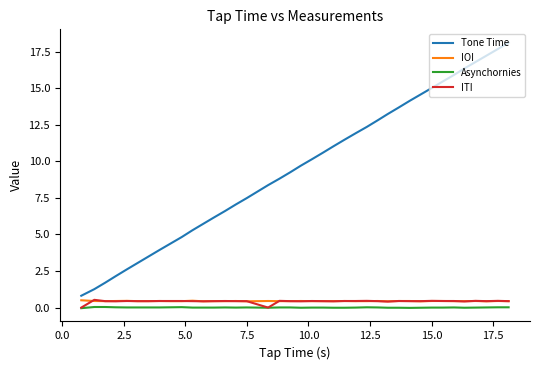

Which series has the largest total across all categories?

Tone Time